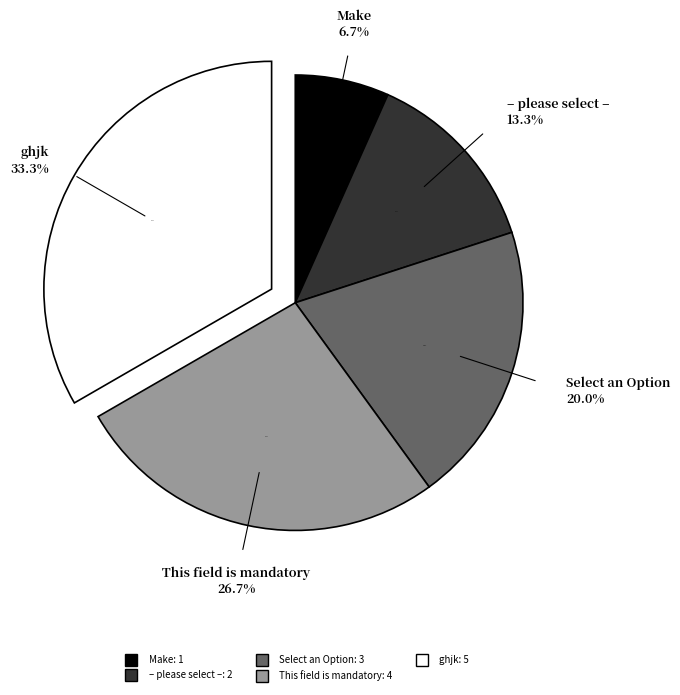

Which slice is the largest?

ghjk